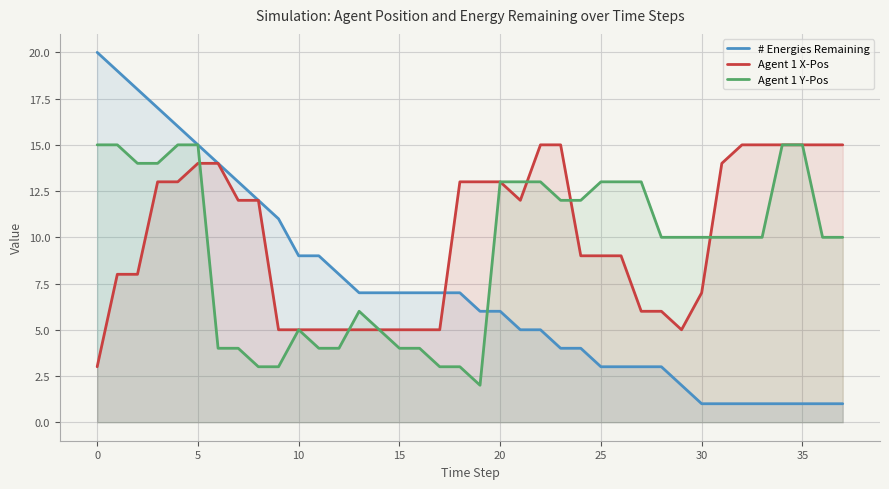

How many series are shown in this chart?

3